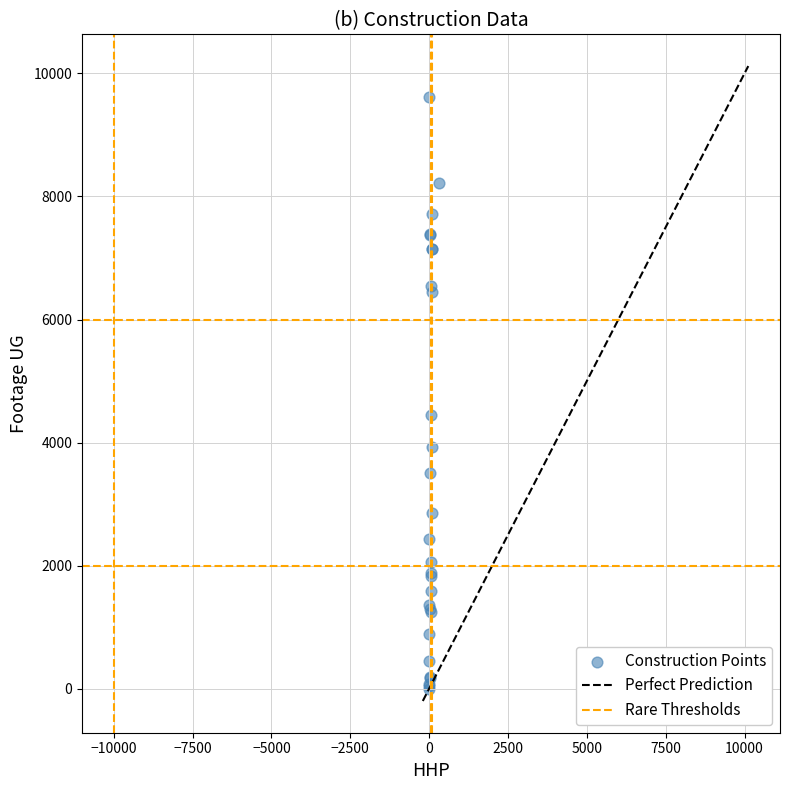

What Y value in the scatter plot is closest to 4809?

4443